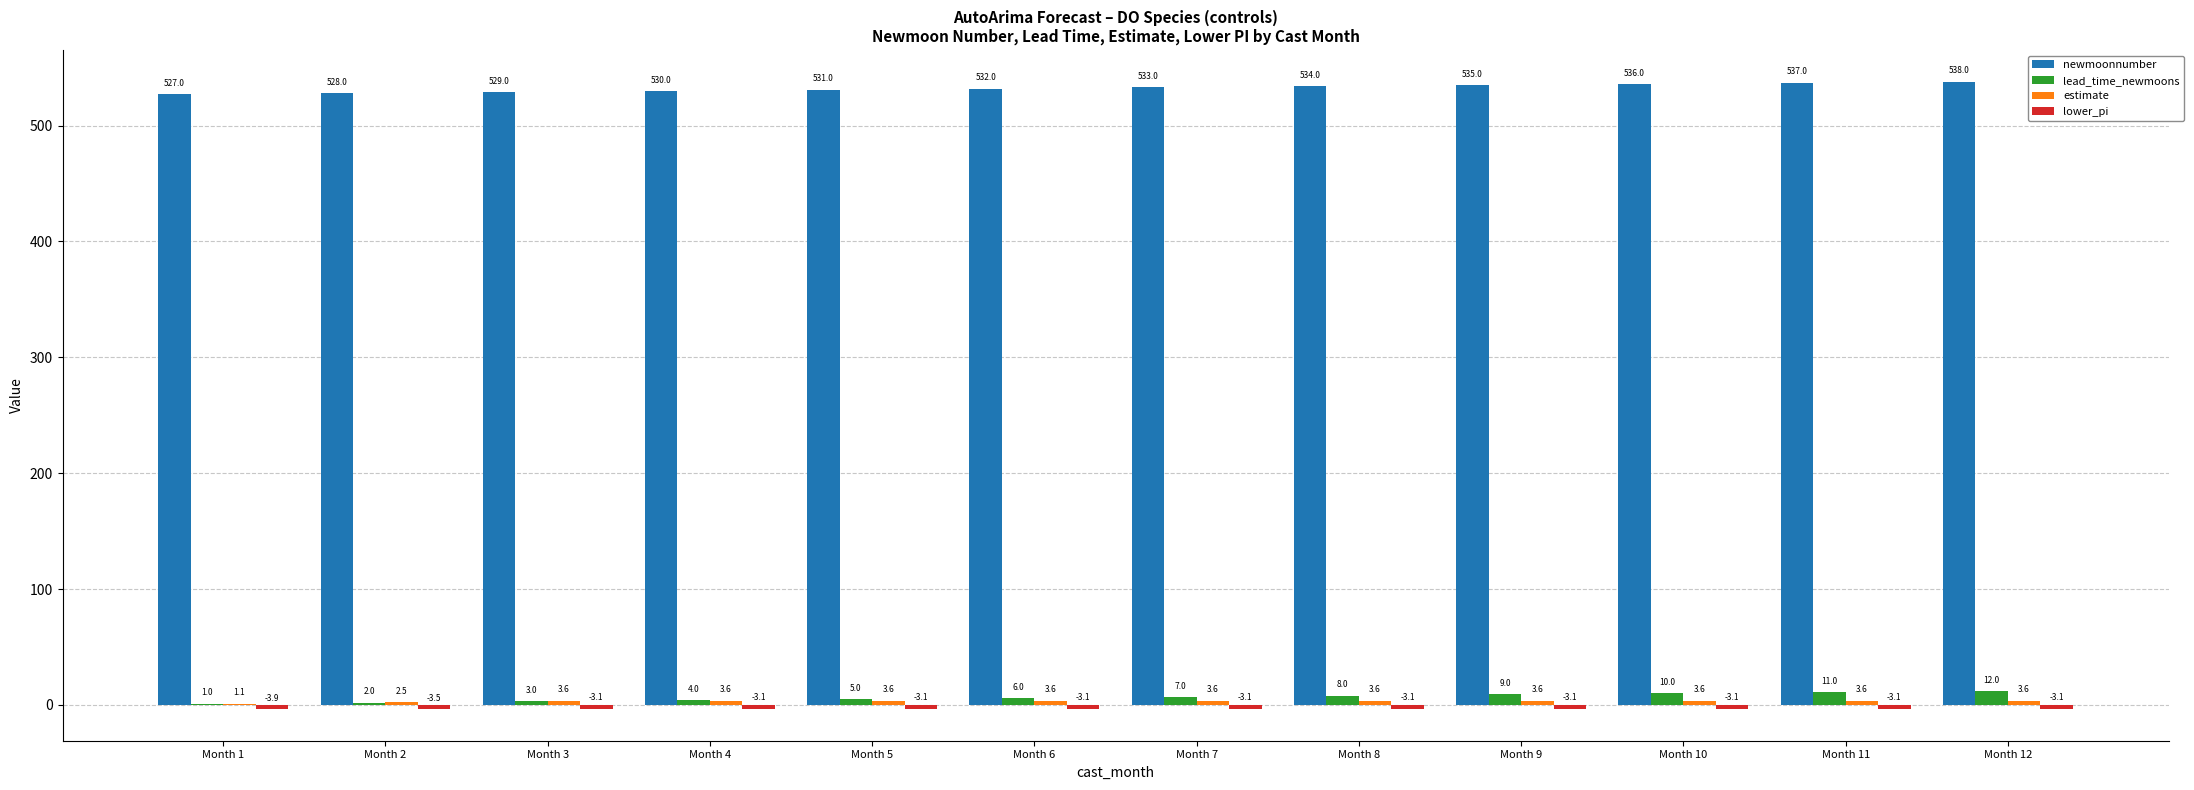

Is the value of lead_time_newmoons at Month 5 greater than the value of newmoonnumber at Month 3?

No